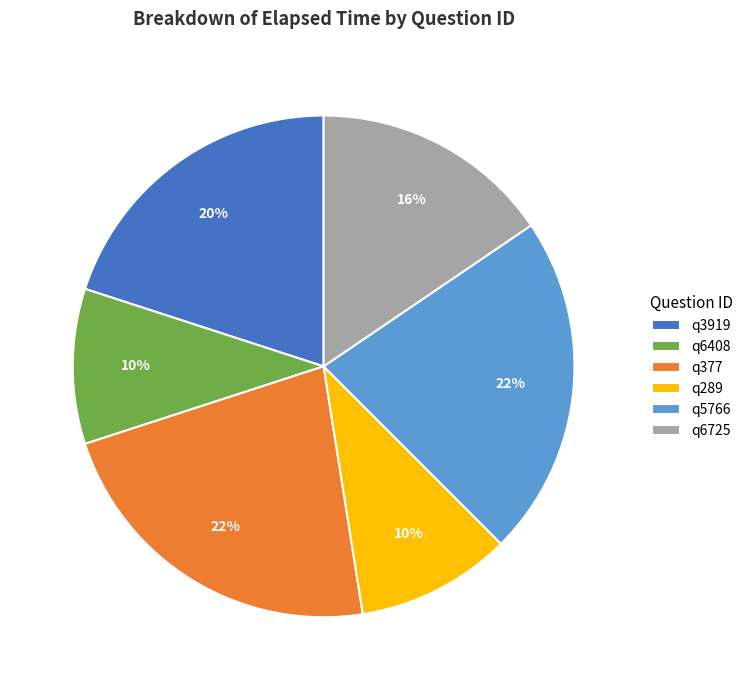

To the nearest percent, what is the difference between the largest and smallest slice percentages?

12%